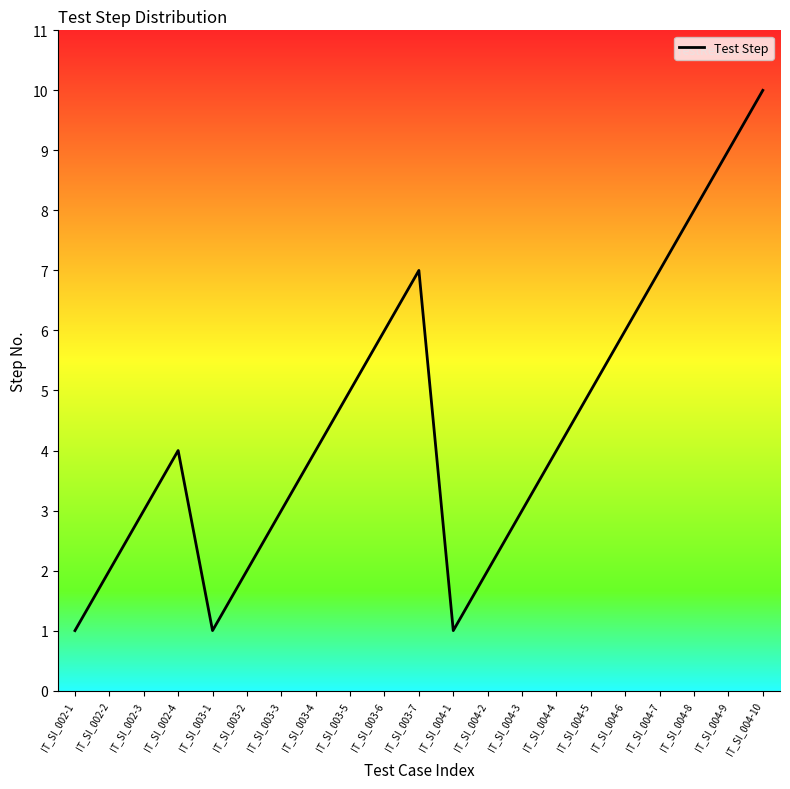

Count the values in the range 2 to 6.

13